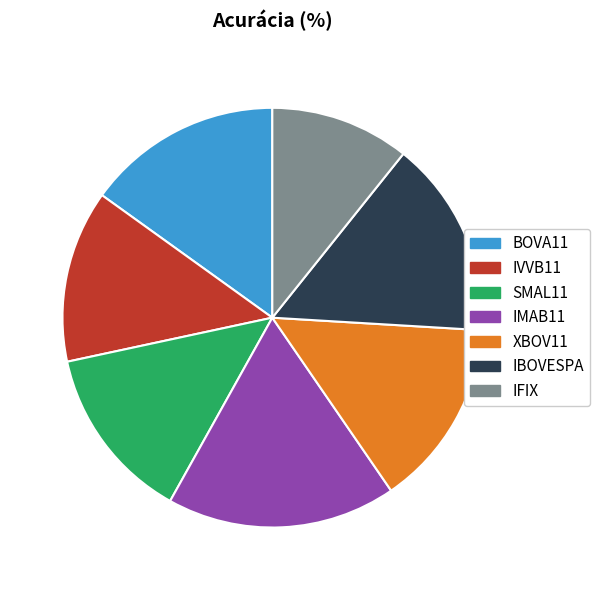

What is the smallest slice in the pie chart?

IFIX